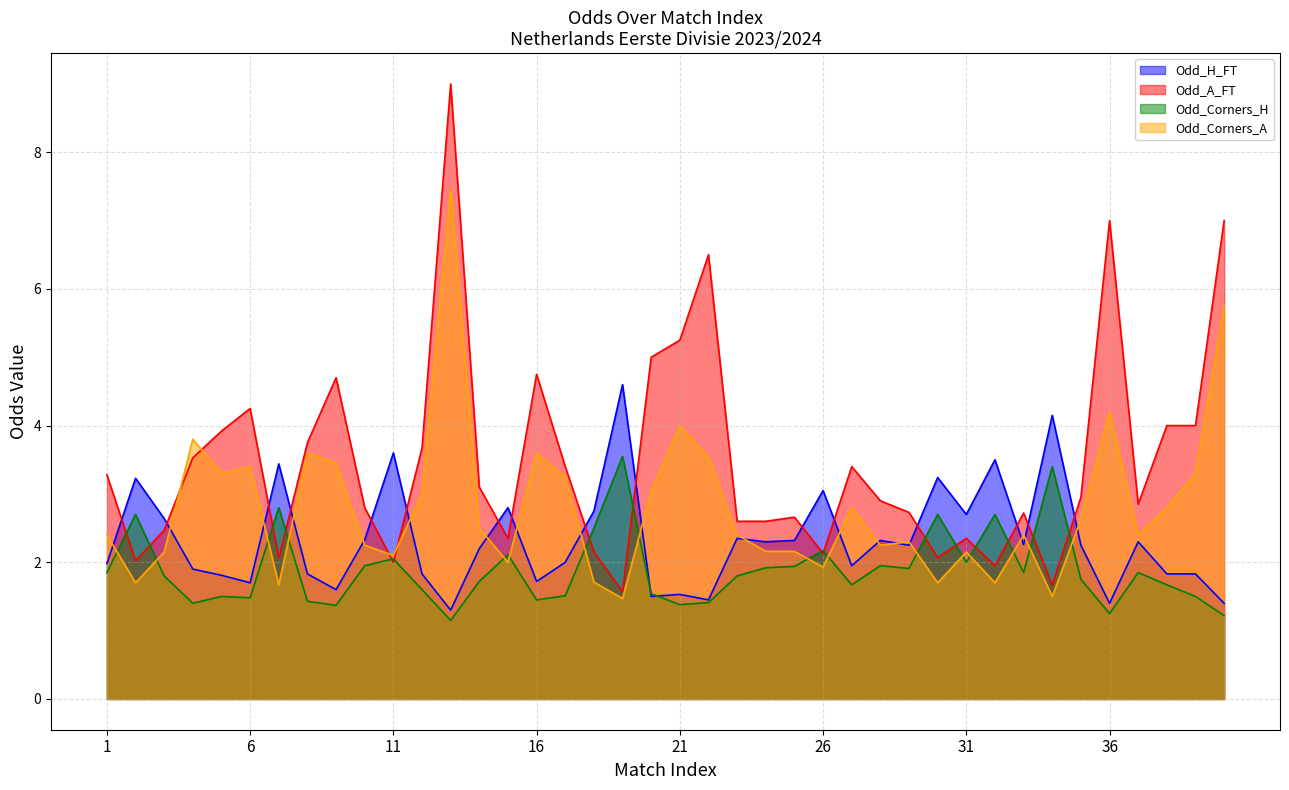

True or false: Odd_Corners_H has a value of 0.9 at 12.

False